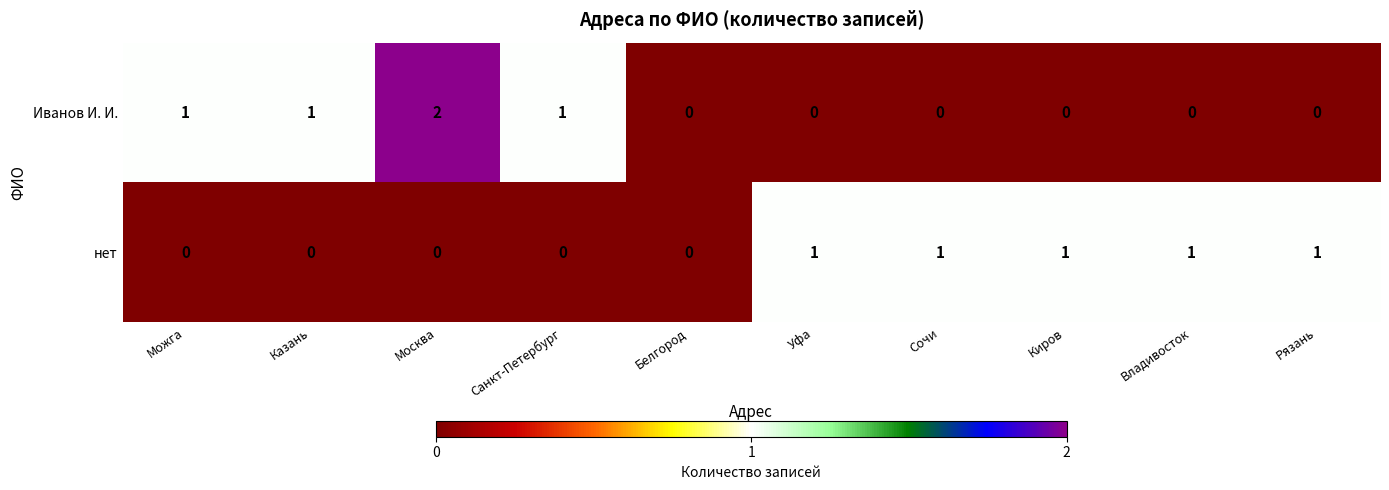

At which category is the sum across all series the highest?

Москва